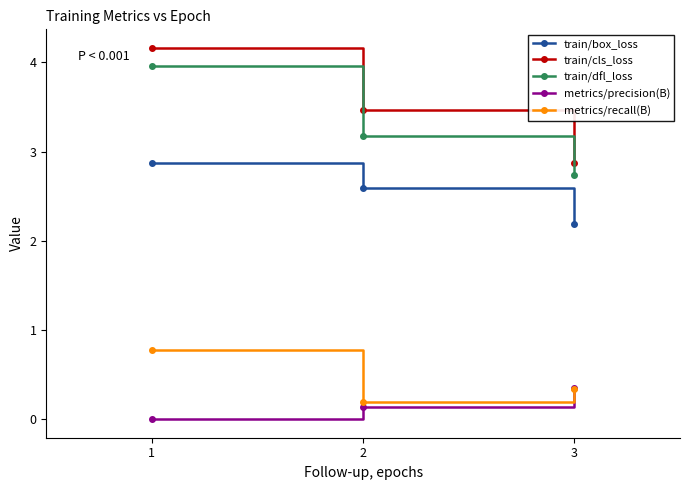

What is the difference between the train/cls_loss values at 1 and 2?

0.7